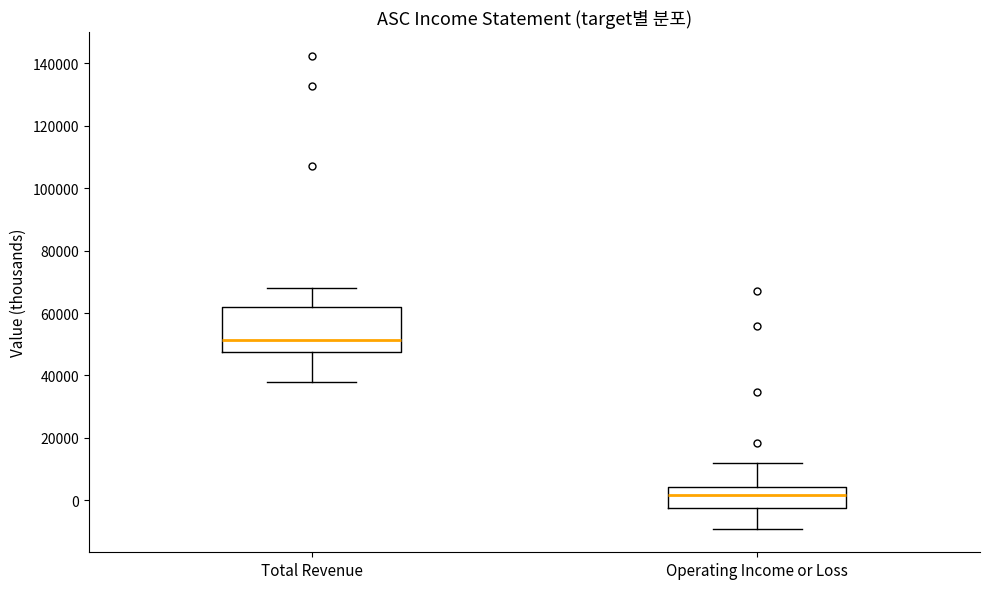

Where is the upper edge of the box for Operating Income or Loss on the y-axis? The values are not printed on the chart, so give them approximately, as read against the axis.

4000